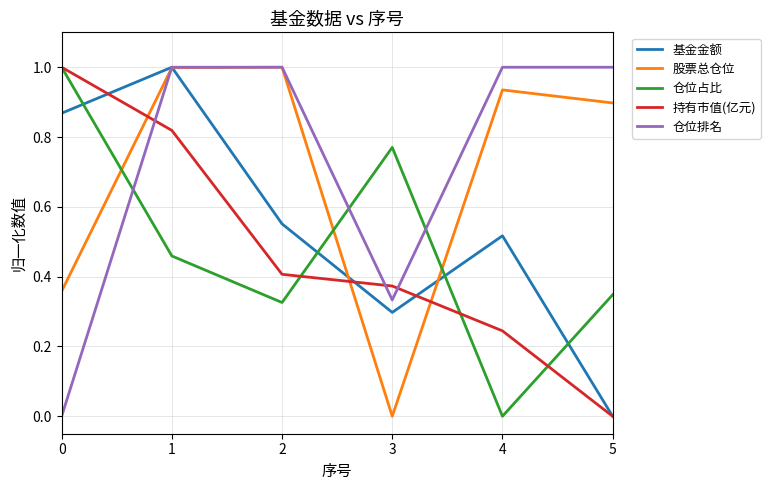

The value of 股票总仓位 at 1 is 1.0. True or false?

True